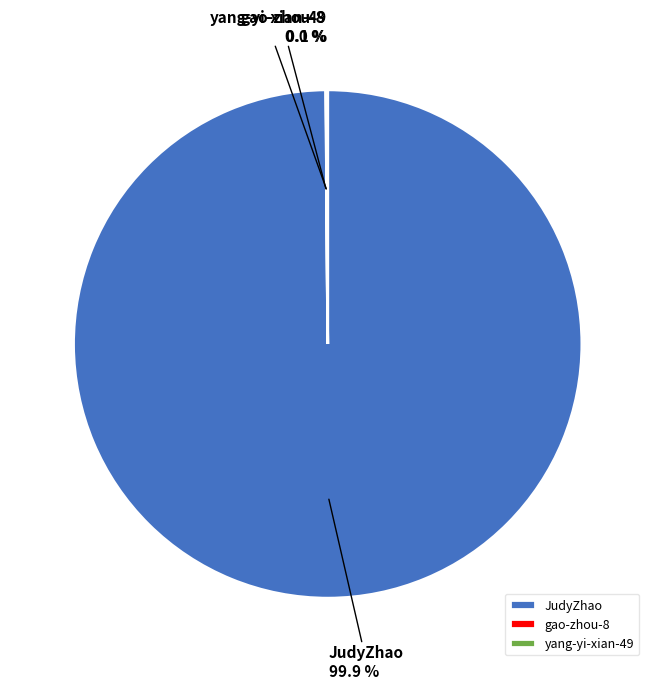

Which slice is the largest?

JudyZhao